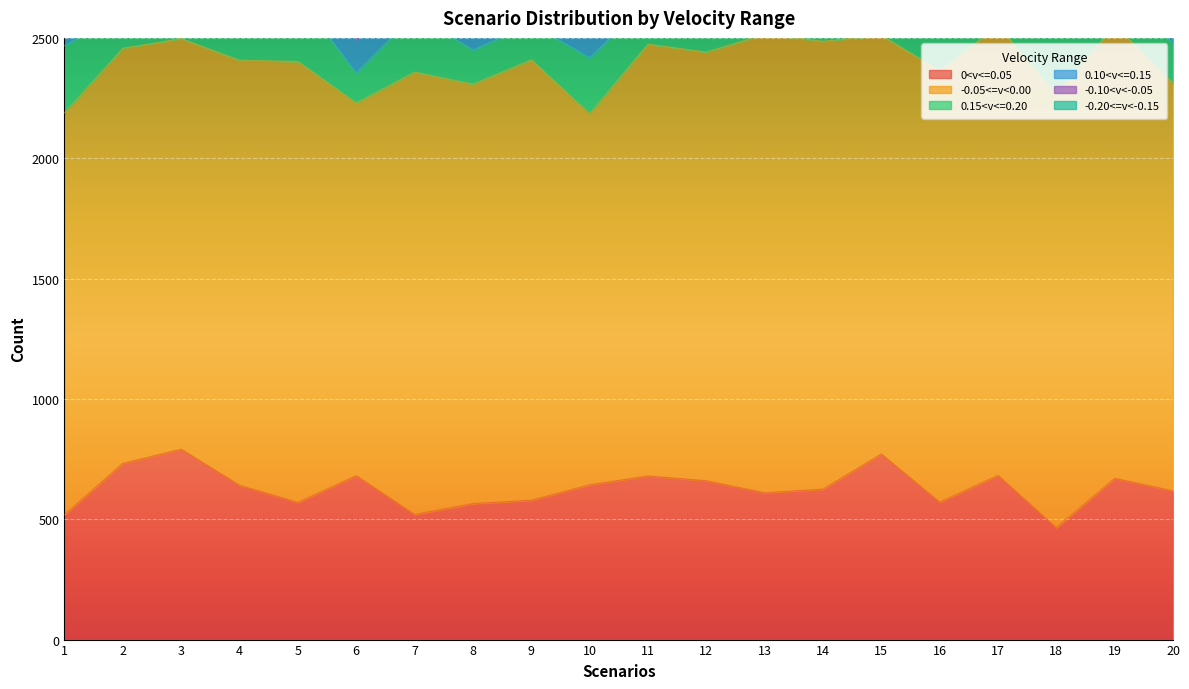

Where is -0.20<=v<-0.15 nearest to the value 37?

7